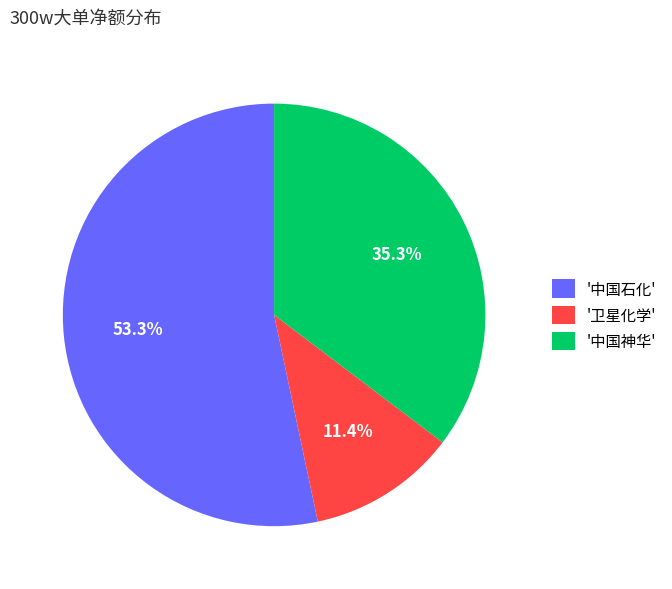

Rank the categories by value from lowest to highest.

'卫星化学', '中国神华', '中国石化'